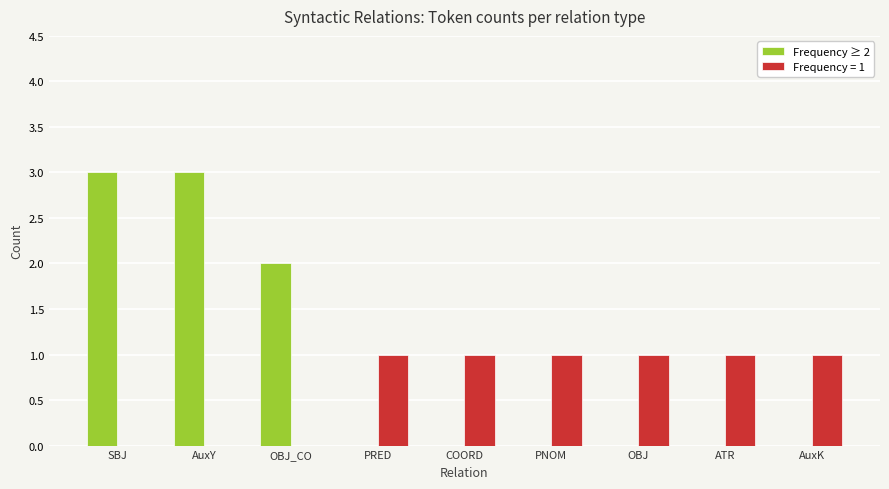

What is the greatest value displayed?

3